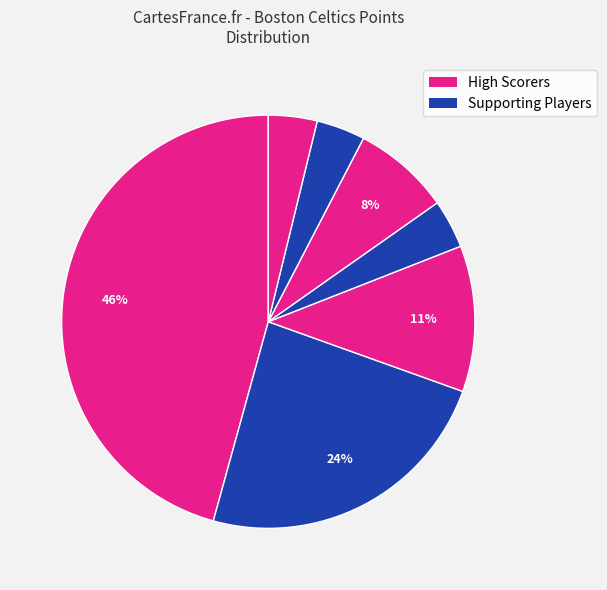

How many slices are in this pie chart?

7